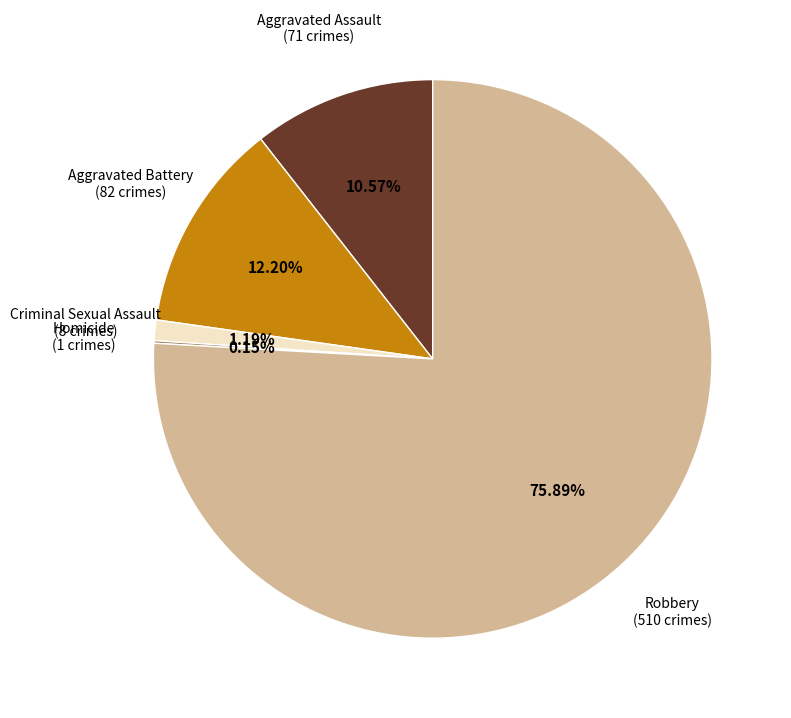

To the nearest percent, what is the average slice percentage?

20%